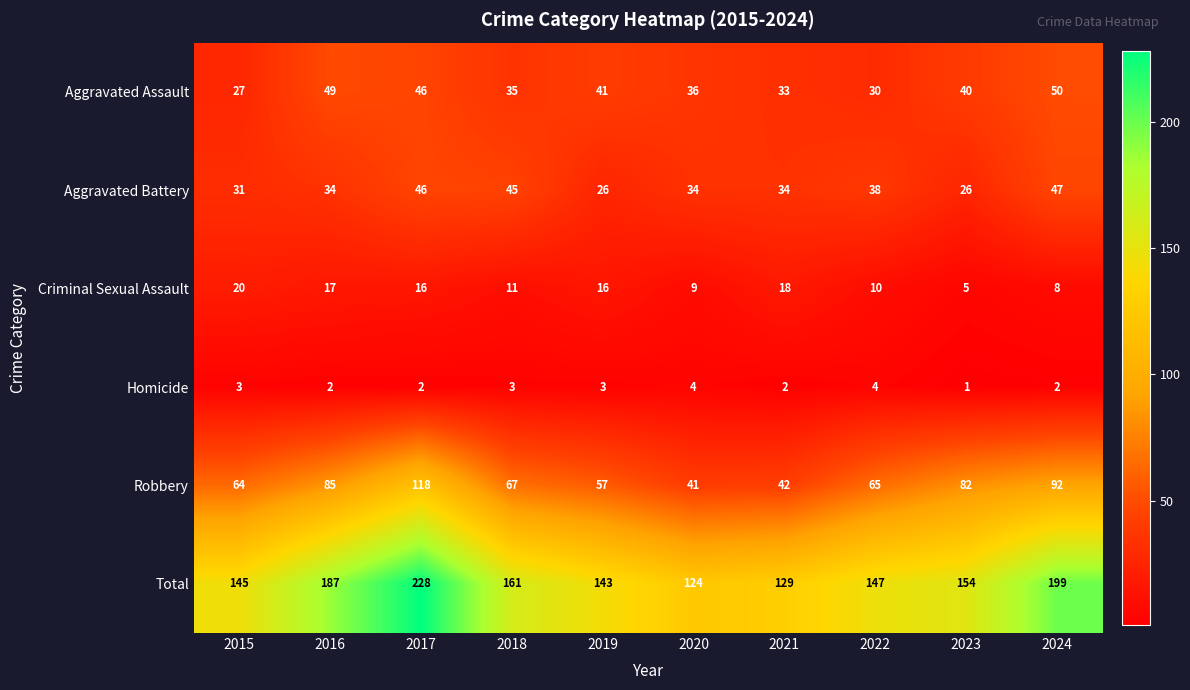

What is the difference between the highest and lowest values at 2021?

127